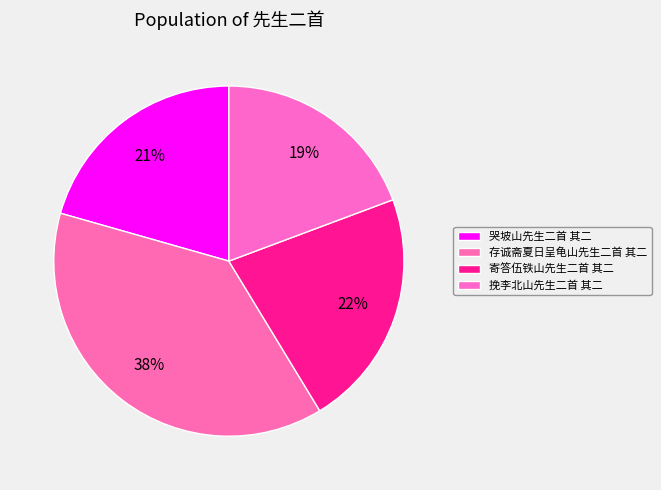

True or false: 哭坡山先生二首 其二 accounts for 21% of the total.

True